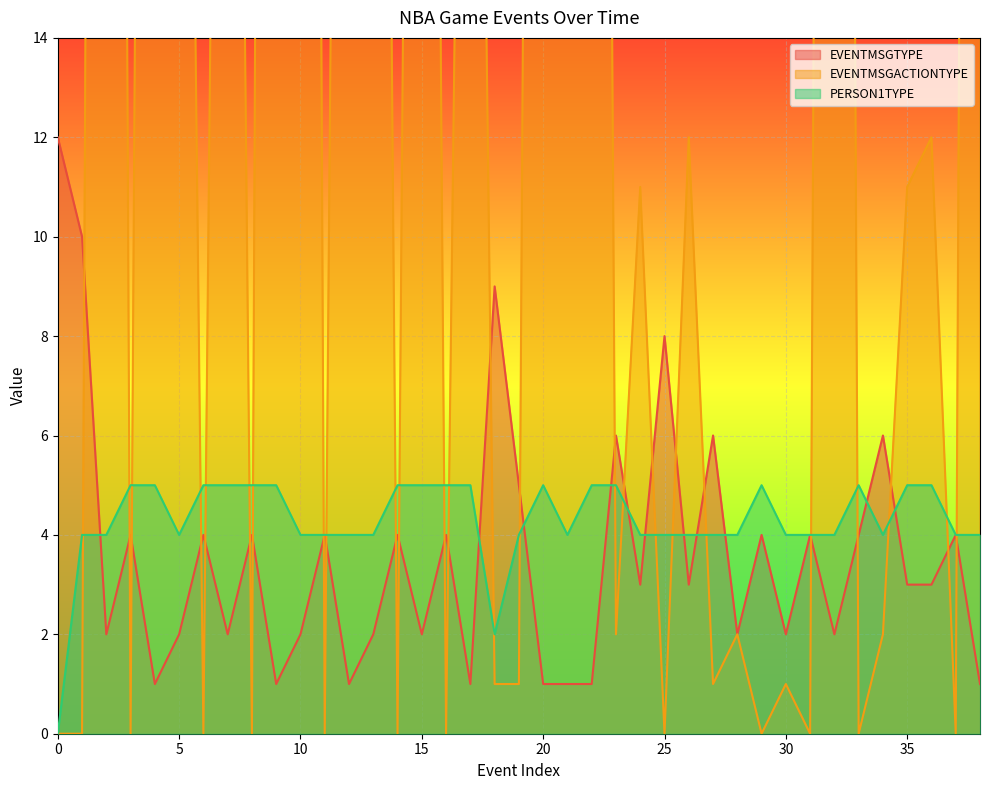

Which series has the widest spread of values?

EVENTMSGACTIONTYPE